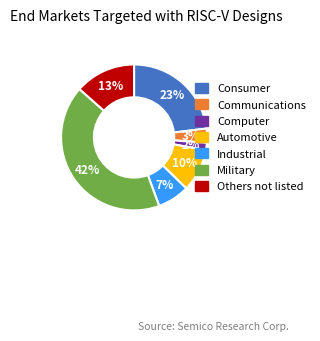

How many segments does this pie chart have?

7